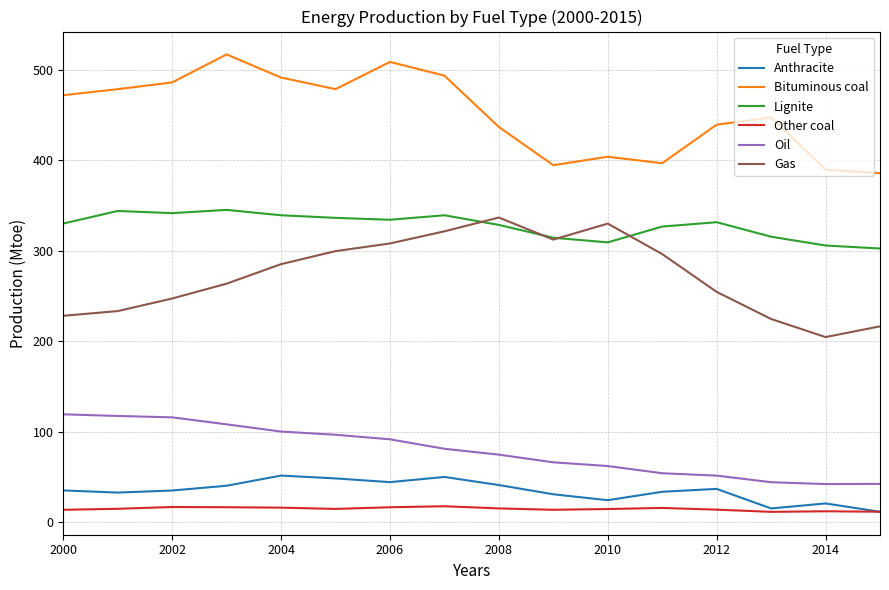

What is the lowest value of the Lignite series?

302.5